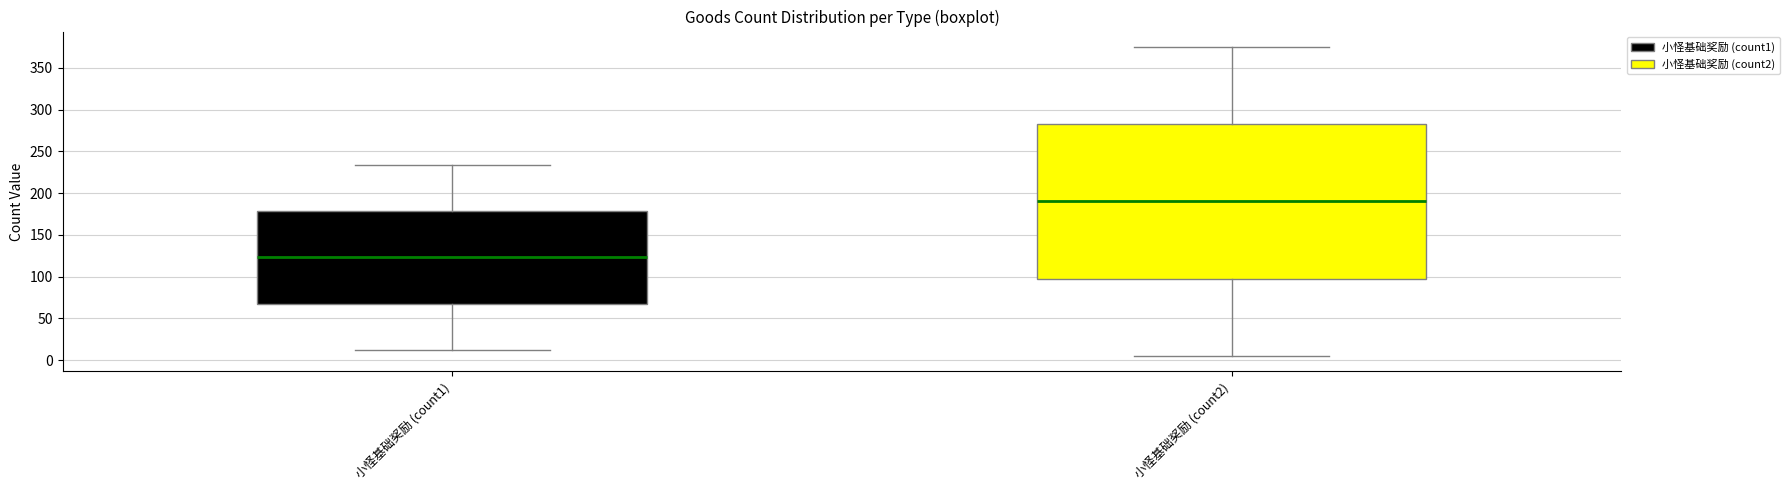

Which box has the highest median line?

小怪基础奖励 (count2)